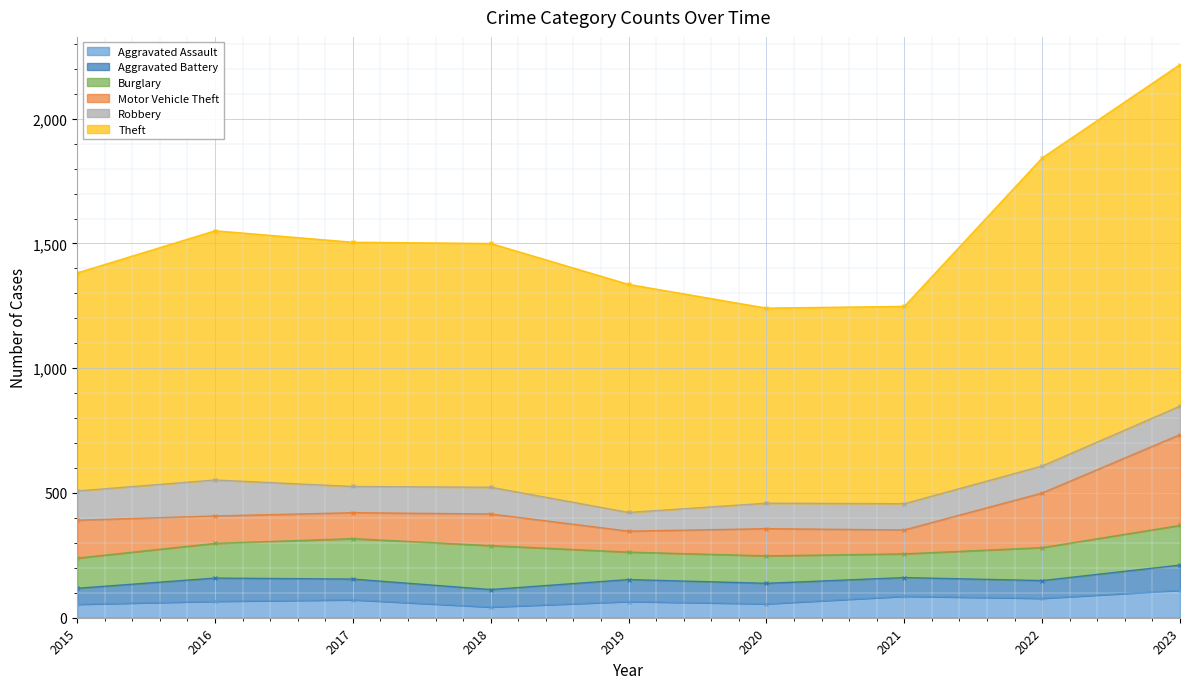

At which label does Motor Vehicle Theft first exceed 110?

2015